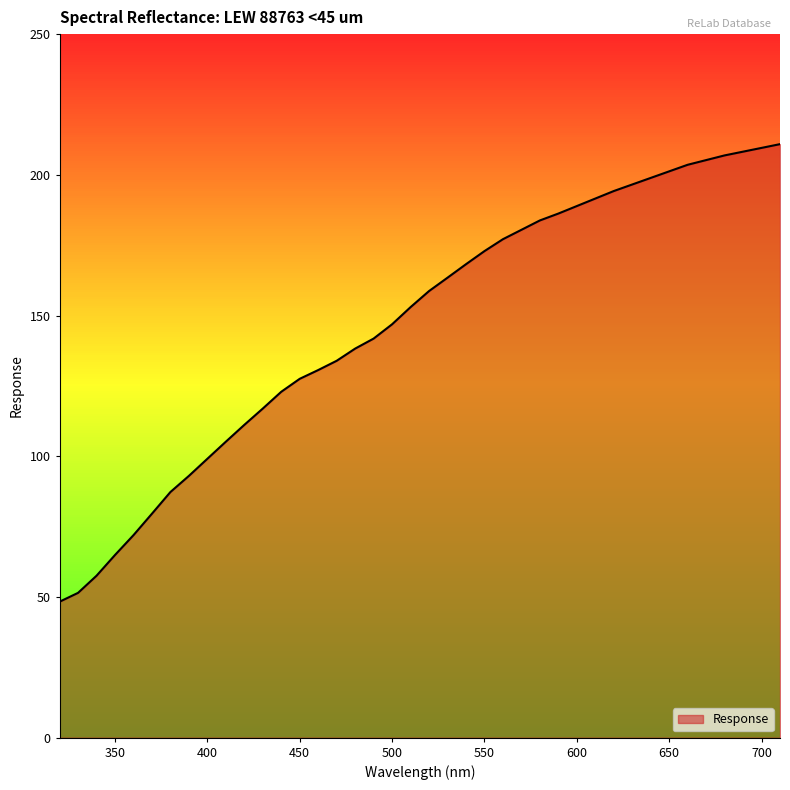

What is the greatest value displayed?

210.9